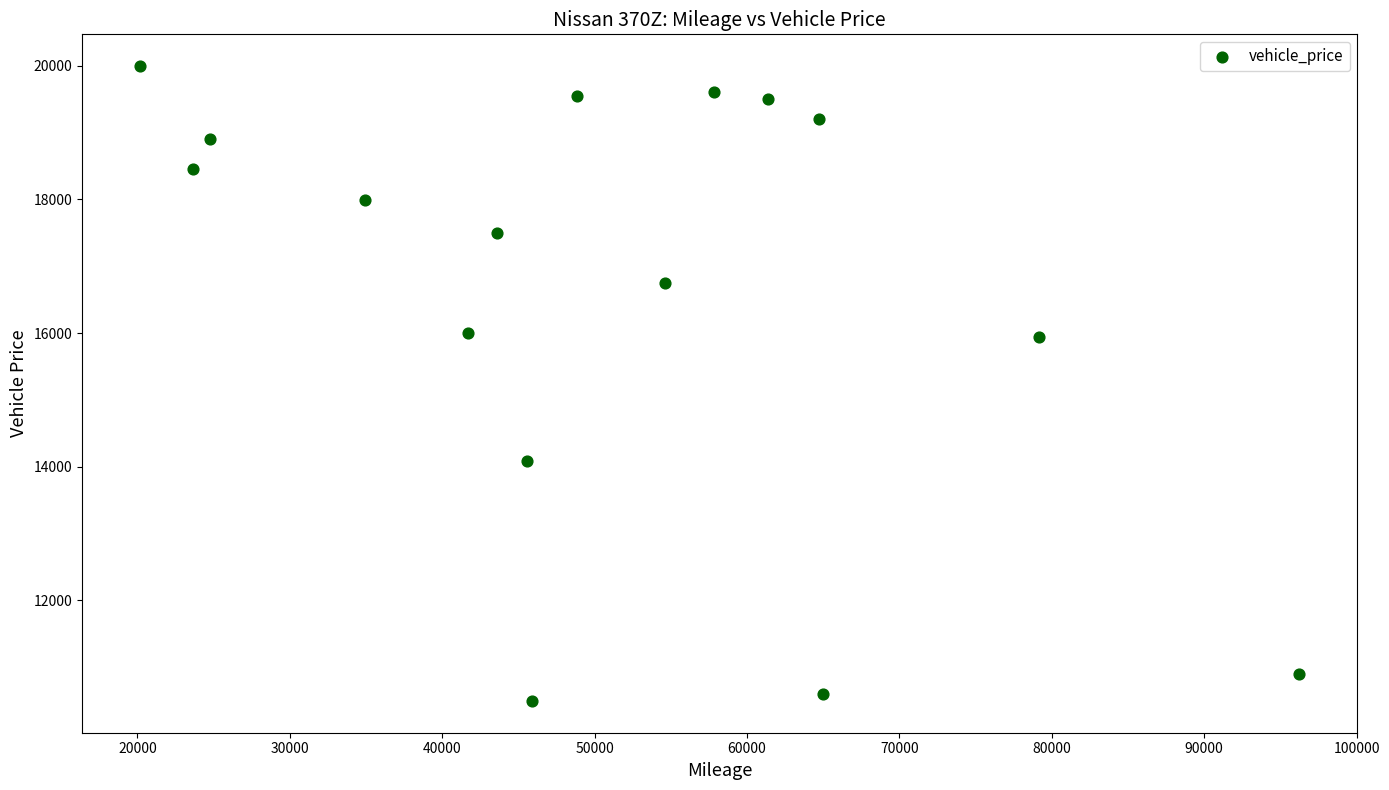

What is the range of Y values (max minus min)?

9499